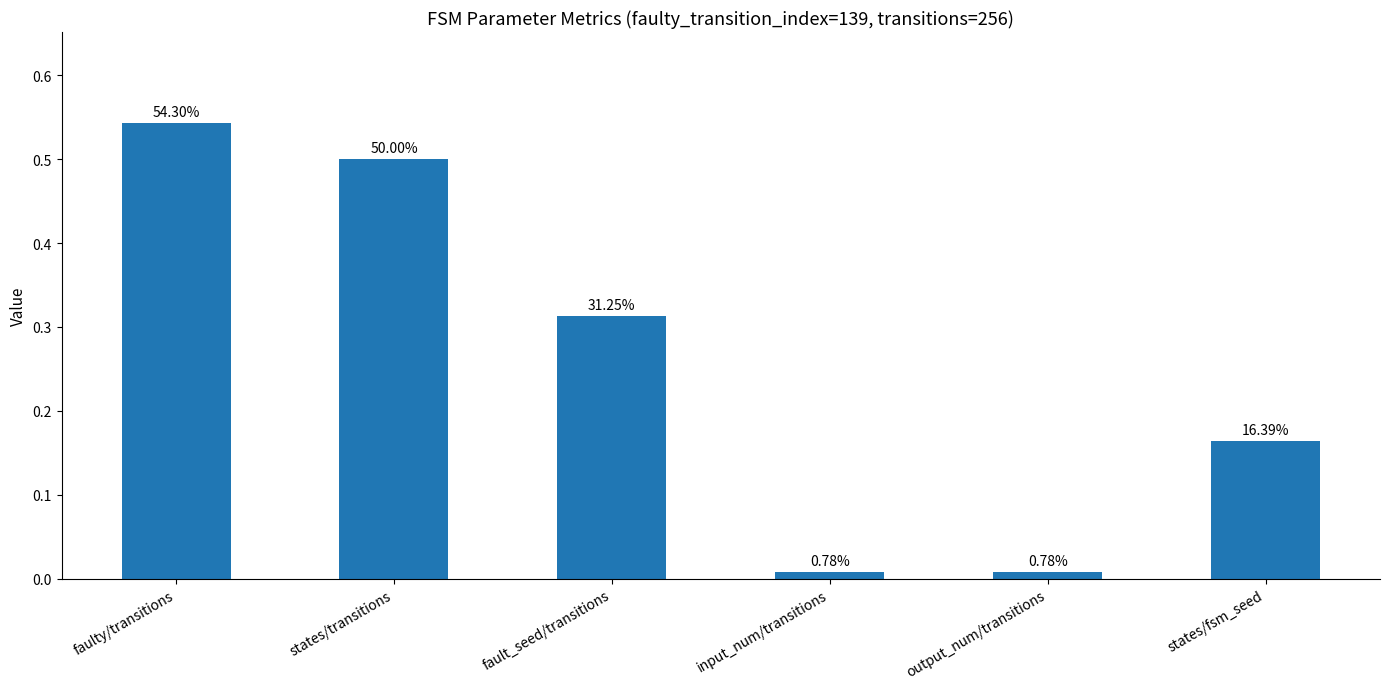

How many bars are there in total?

6